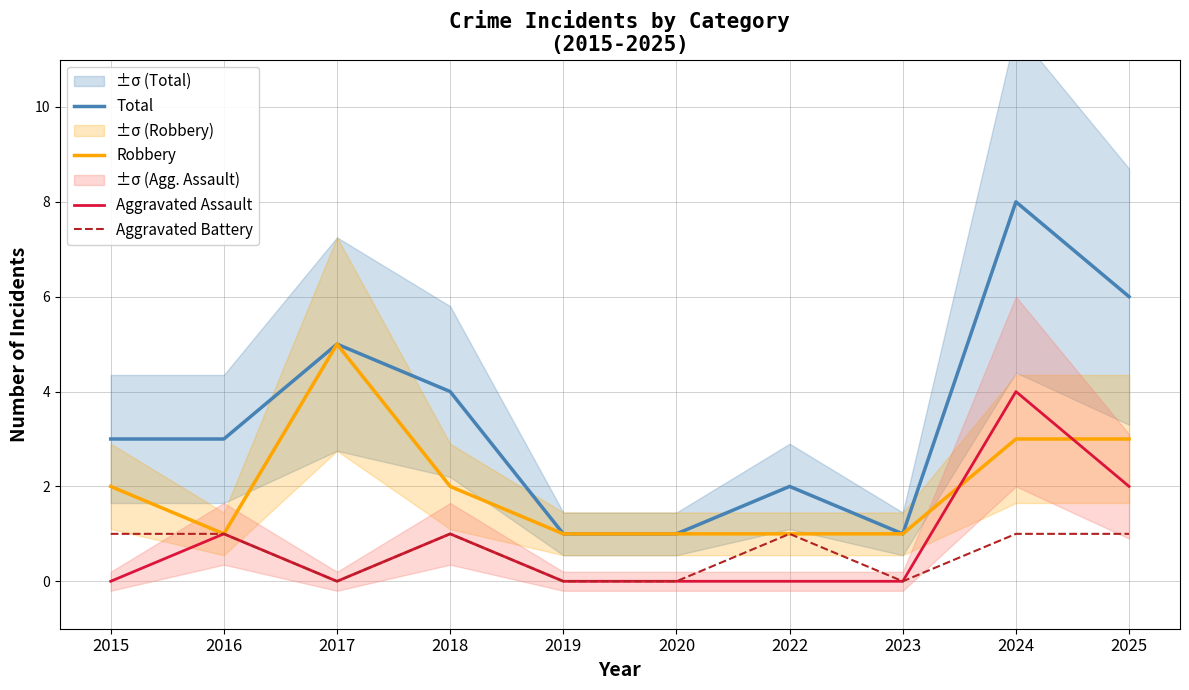

Rank the series by their maximum value, from lowest to highest.

Aggravated Battery, Aggravated Assault, Robbery, Total